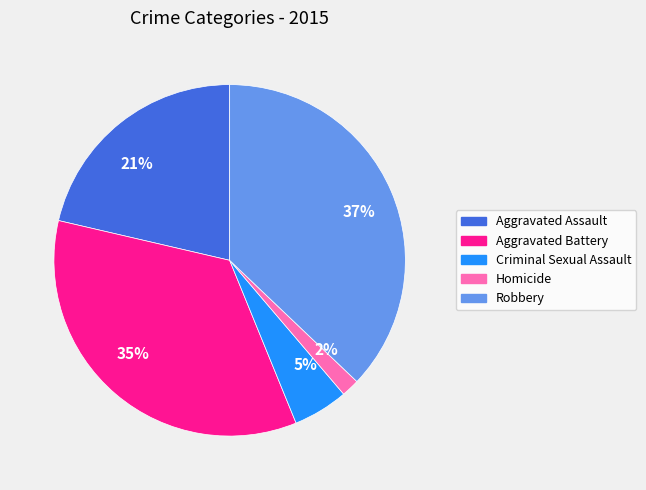

To the nearest percent, what is the combined percentage of 5% and 2%?

7%